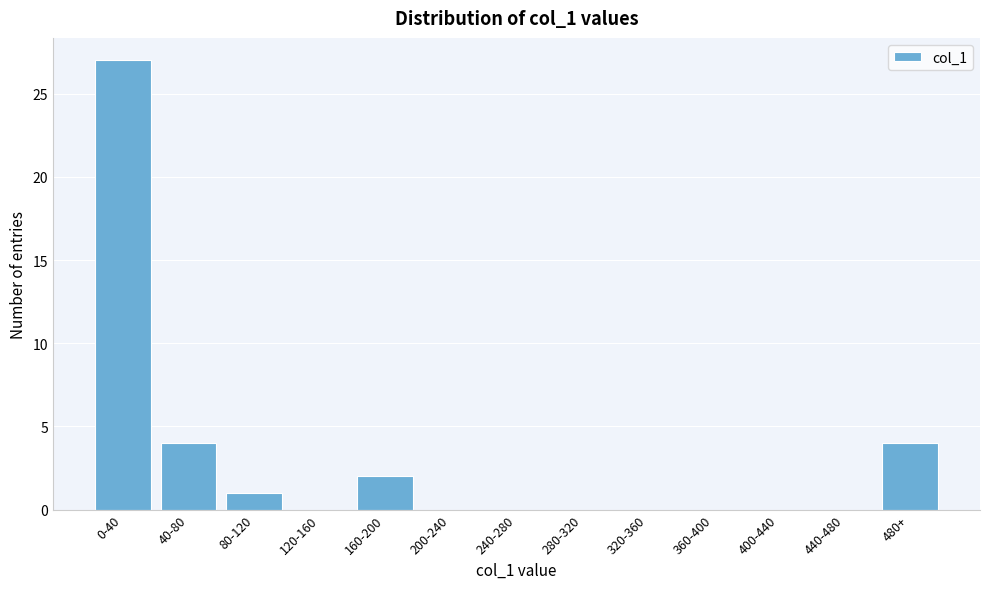

Reading left to right, what are all the values shown in this chart?

0-40=27	40-80=4	80-120=1	120-160=0	160-200=2	200-240=0	240-280=0	280-320=0	320-360=0	360-400=0	400-440=0	440-480=0	480+=4